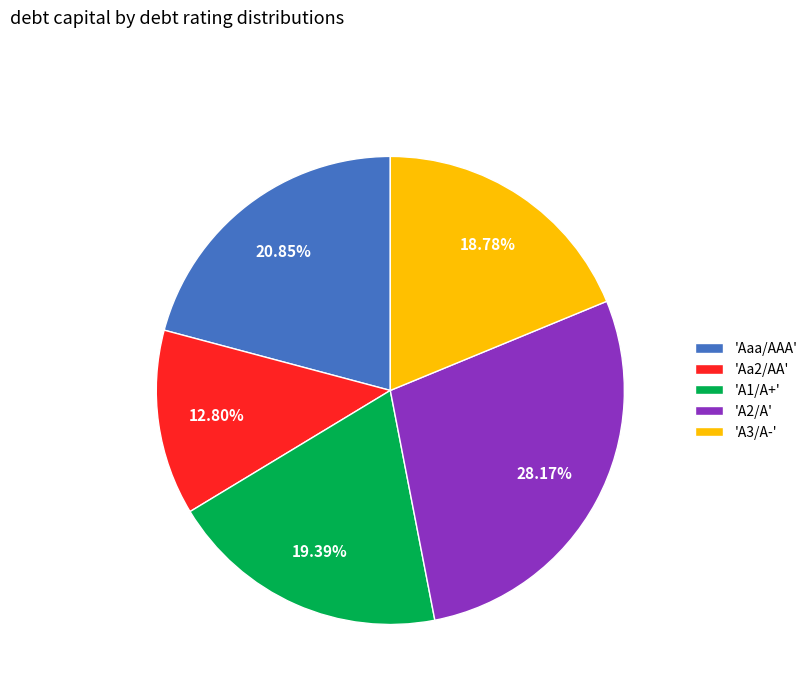

To the nearest percent, what is the average slice percentage?

20%